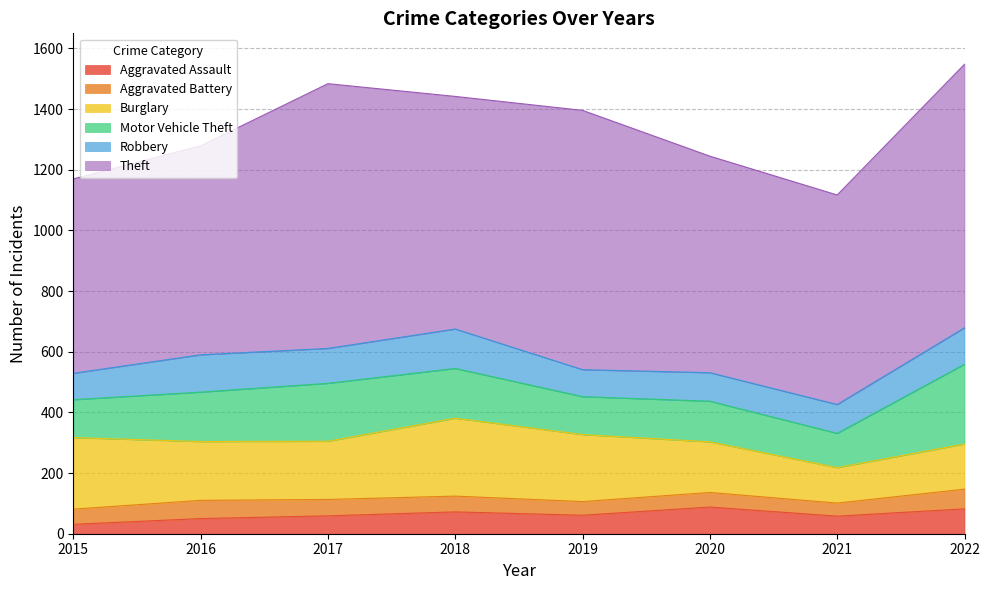

At which category is the sum across all series the highest?

2022